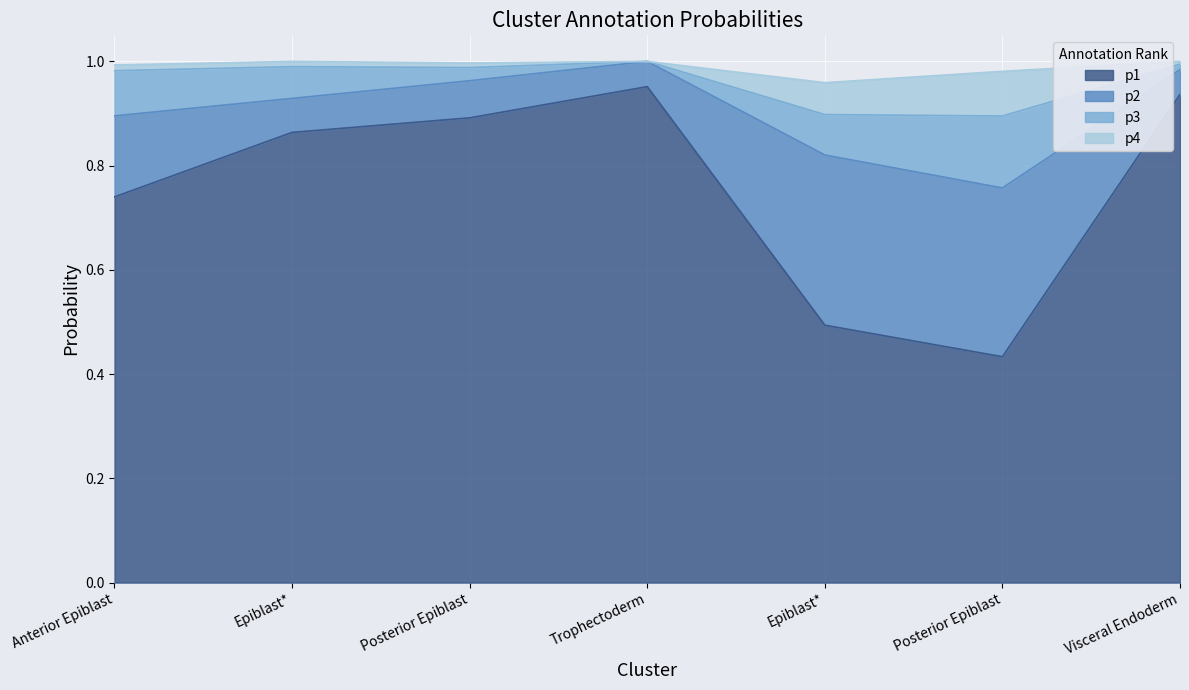

True or false: p2 and p4 cross at least once.

False